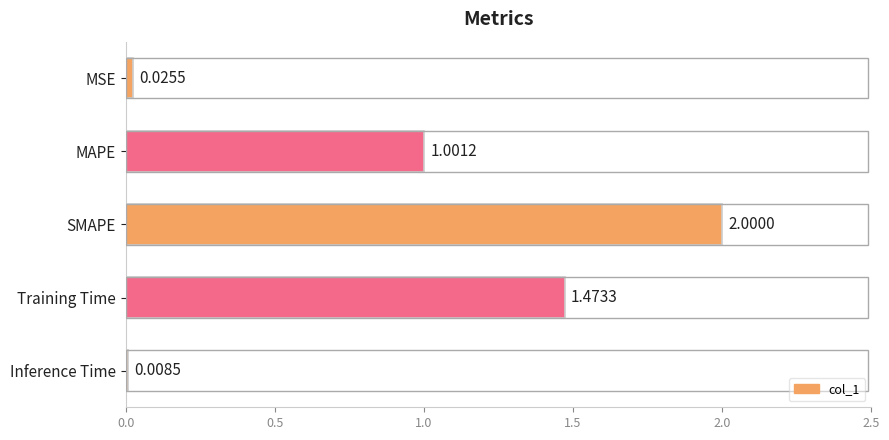

What is the label of the 2nd bar from the bottom?

Training Time